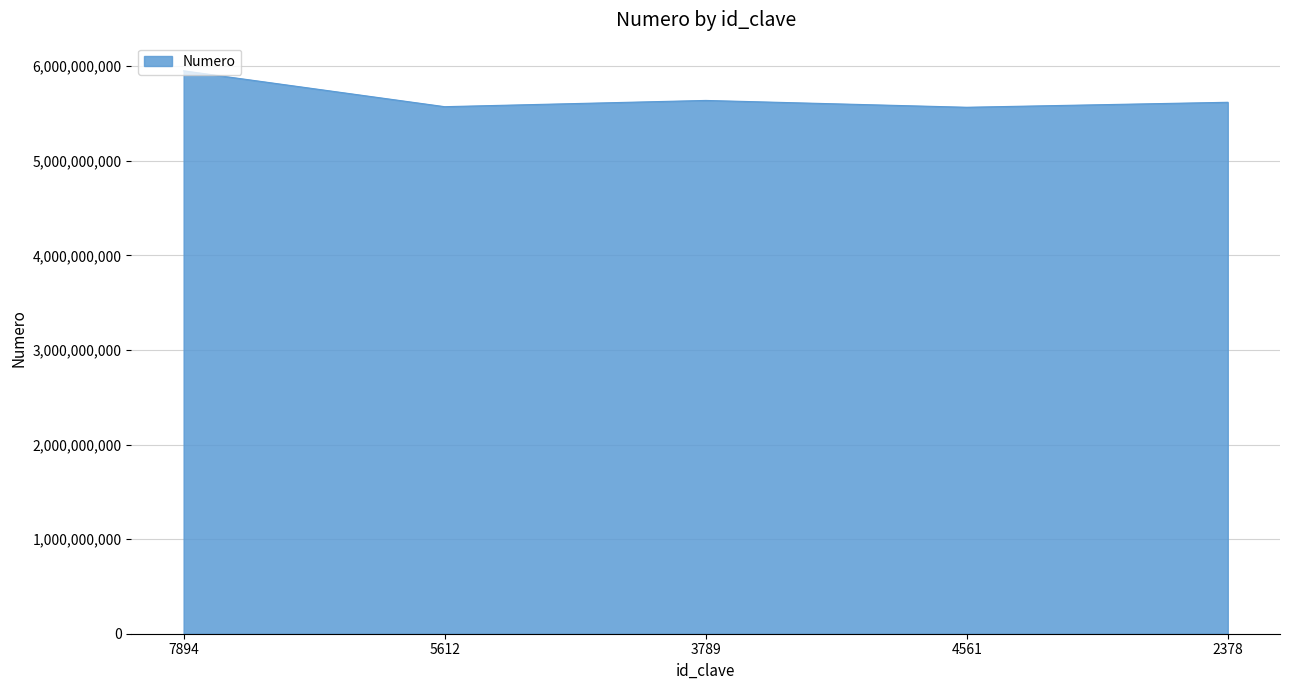

How many lines are shown in the chart?

1